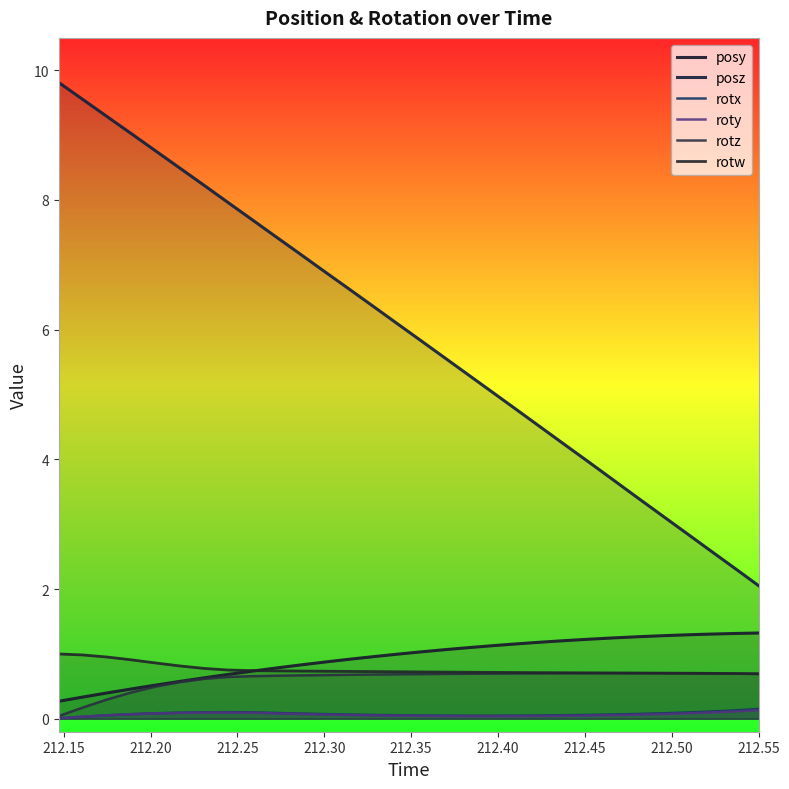

Which series has the widest spread of values?

posz